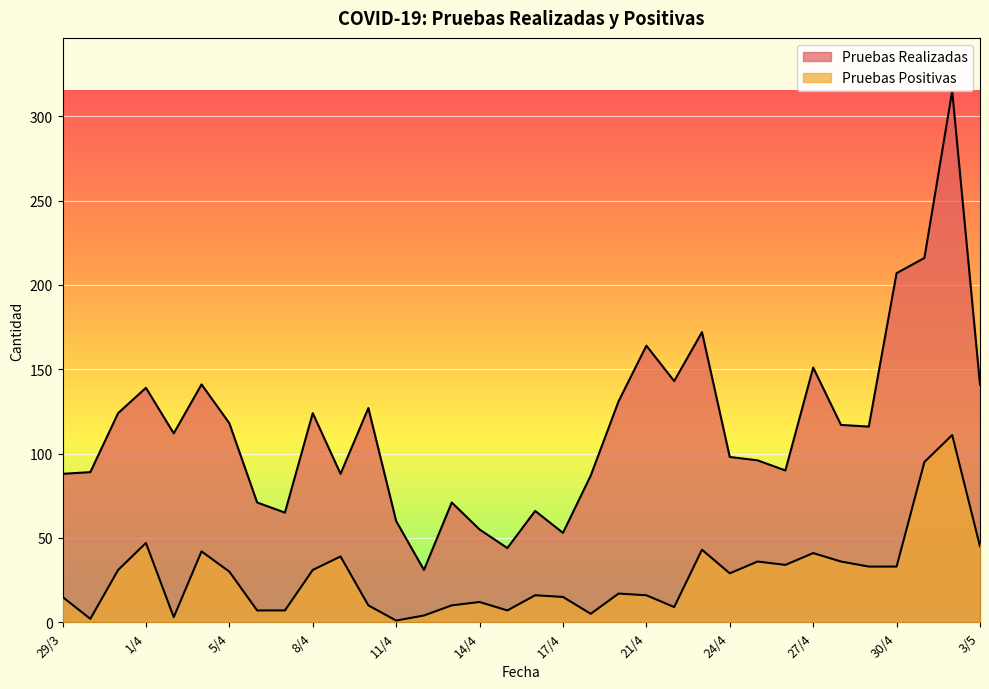

What is the label of the 33rd point from the right?

30/3